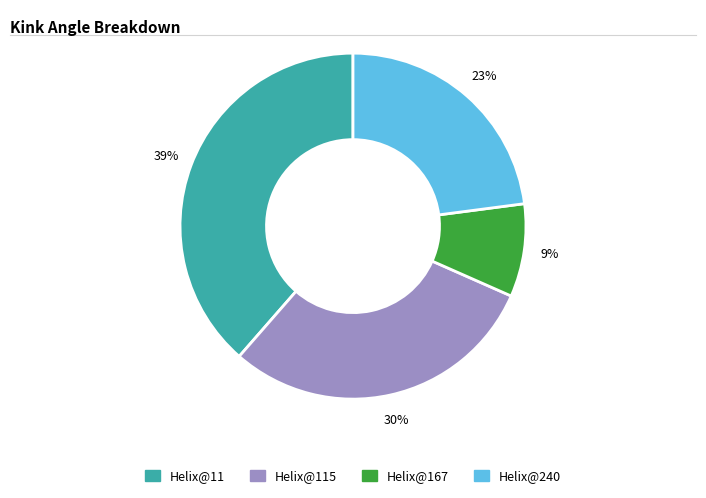

Is there any slice that represents more than half of the pie?

No